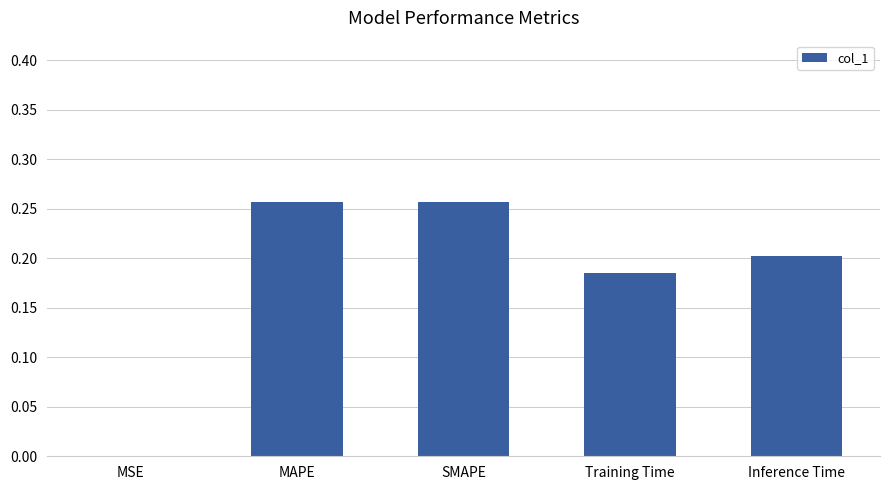

What is the sum of all values?

0.9